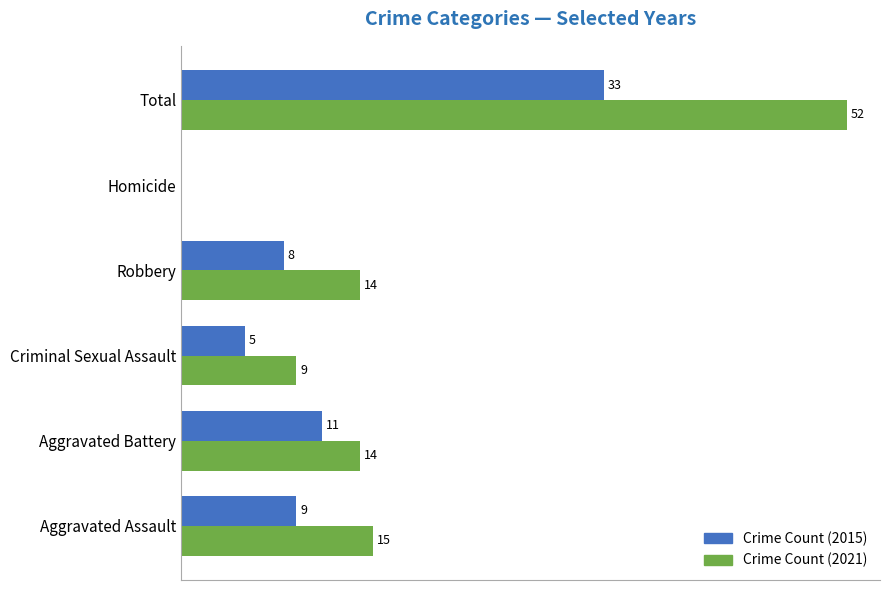

Which category has the highest value across all series?

Total